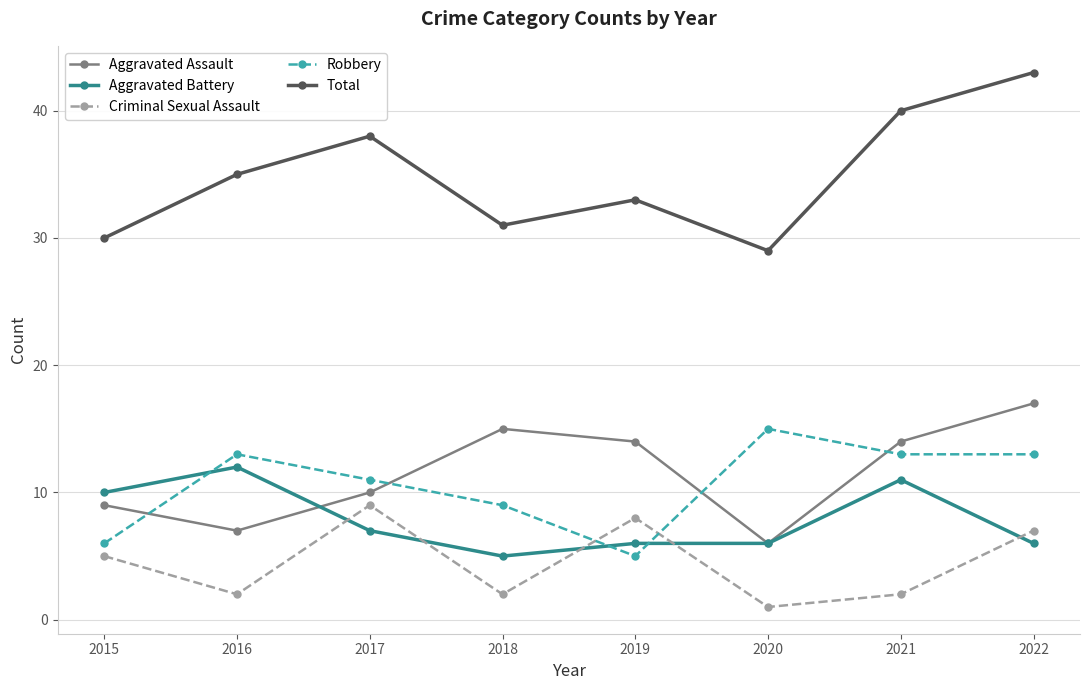

Reading right to left, what are all the values shown in this chart?

Aggravated Assault: 2022=17	2021=14	2020=6	2019=14	2018=15	2017=10	2016=7	2015=9
Aggravated Battery: 2022=6	2021=11	2020=6	2019=6	2018=5	2017=7	2016=12	2015=10
Criminal Sexual Assault: 2022=7	2021=2	2020=1	2019=8	2018=2	2017=9	2016=2	2015=5
Robbery: 2022=13	2021=13	2020=15	2019=5	2018=9	2017=11	2016=13	2015=6
Total: 2022=43	2021=40	2020=29	2019=33	2018=31	2017=38	2016=35	2015=30